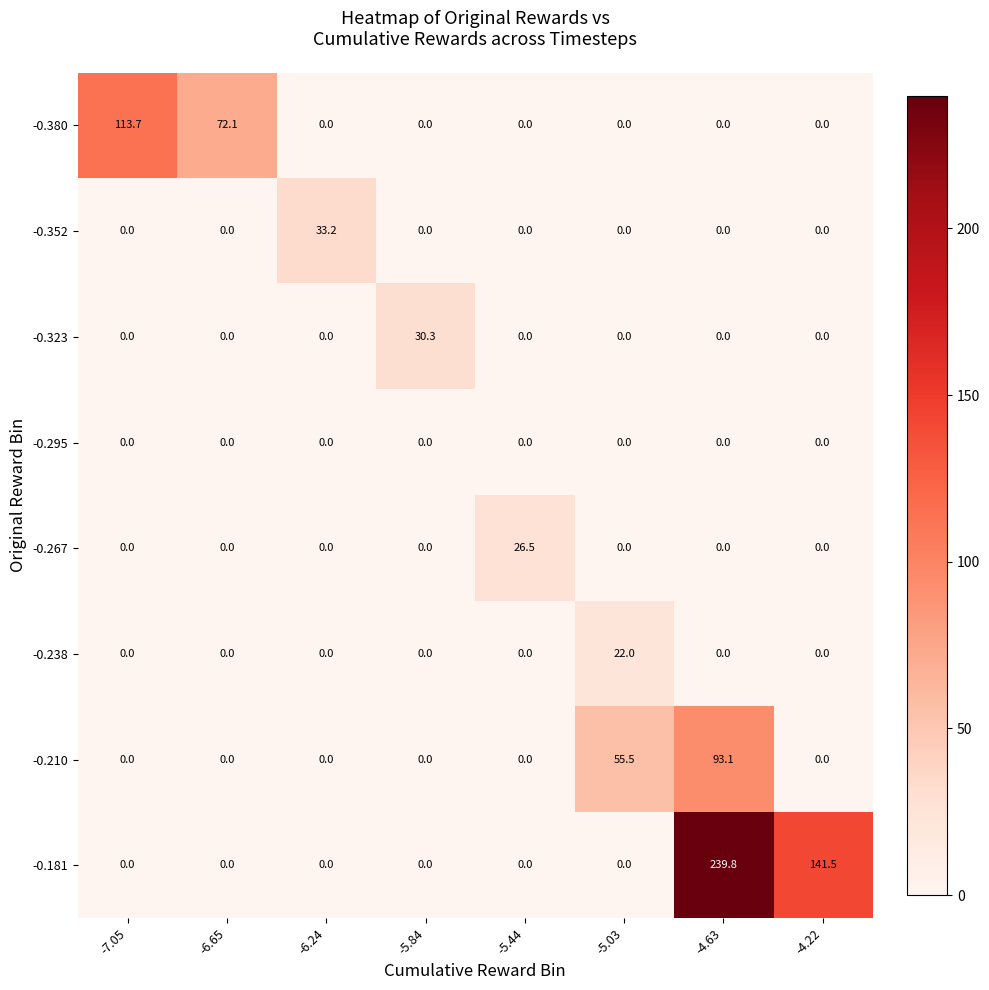

Which series has the largest total across all categories?

-0.181